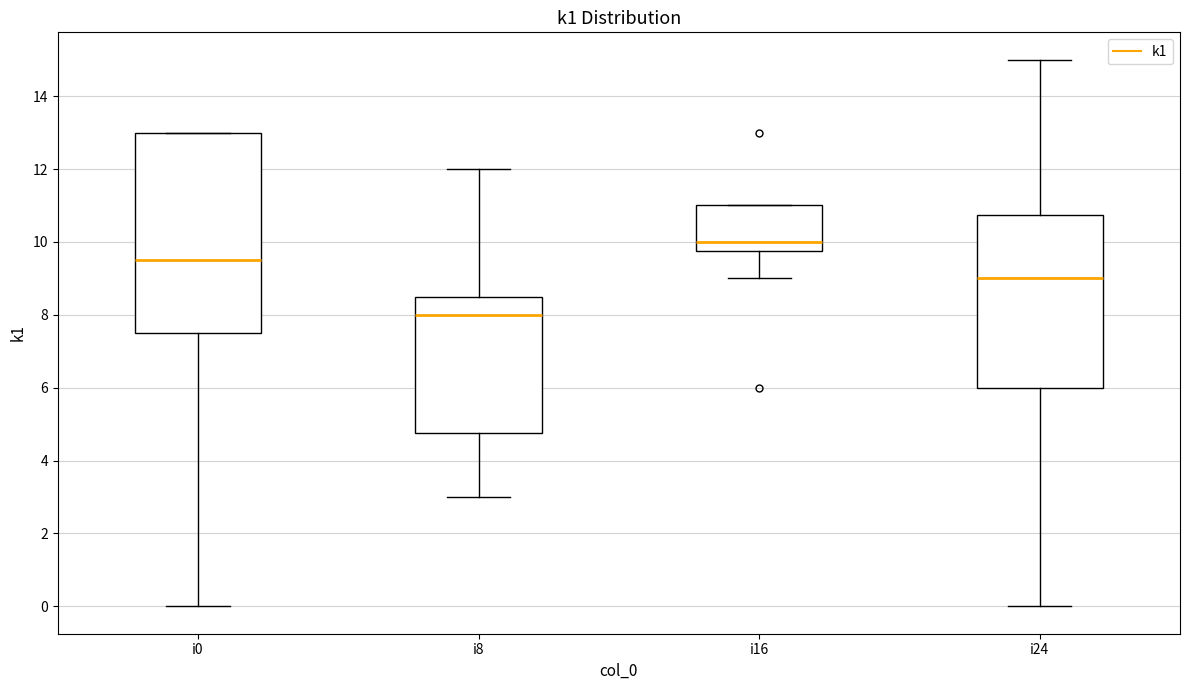

Reading left to right, transcribe this box plot: for each box, give where its median line is, the range the box spans, and where its two whiskers end, as read against the y-axis. The values are not printed on the chart, so give them approximately, as read against the axis.

i0: median 9.6, box 7.6 to 13.0, whiskers 0.0 to 13.0
i8: median 8.0, box 4.8 to 8.6, whiskers 3.0 to 12.0
i16: median 10.0, box 9.8 to 11.0, whiskers 9.0 to 11.0
i24: median 9.0, box 6.0 to 10.8, whiskers 0.0 to 15.0